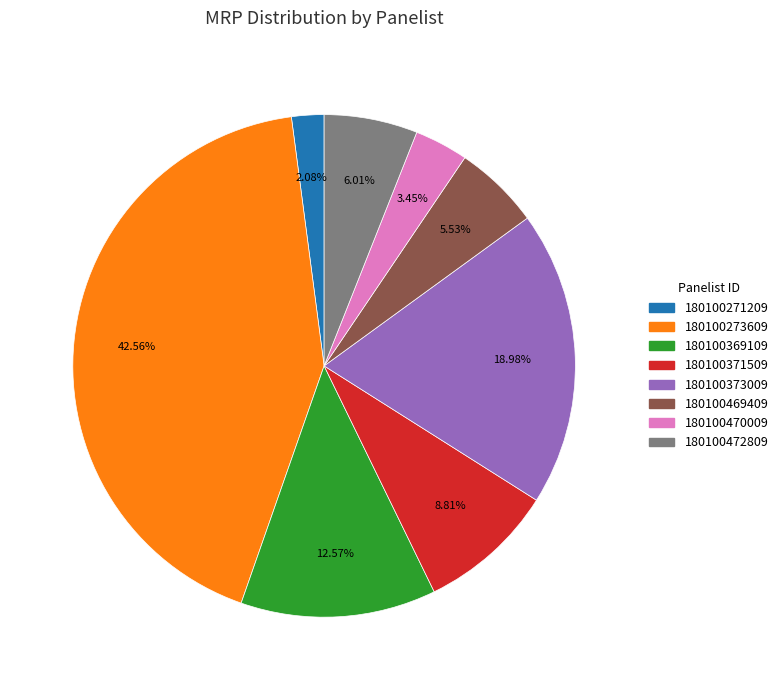

To the nearest percent, what portion does 180100371509 represent?

9%